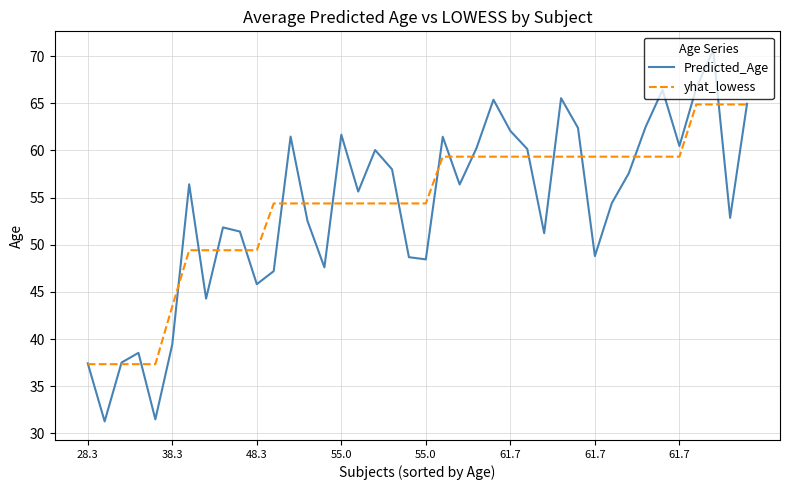

List the series in order of their peak value, lowest first.

yhat_lowess, Predicted_Age